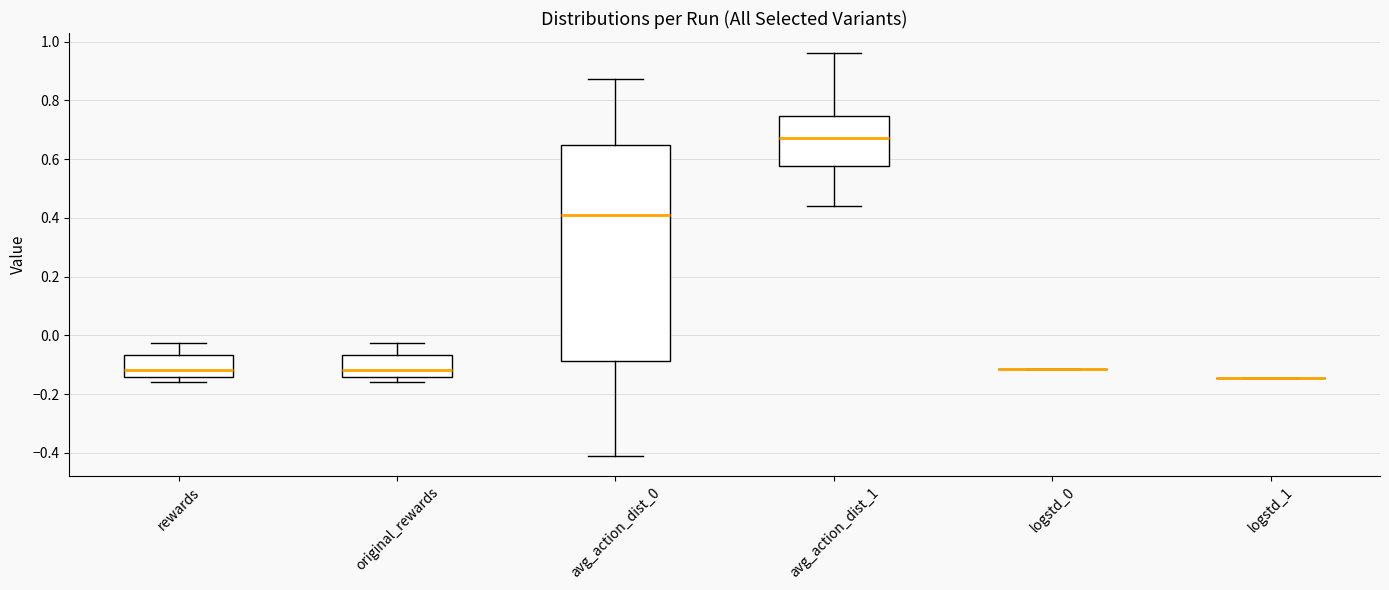

Reading left to right, transcribe this box plot: for each box, give where its median line is, the range the box spans, and where its two whiskers end, as read against the y-axis. The values are not printed on the chart, so give them approximately, as read against the axis.

rewards: median -0.12, box -0.14 to -0.06, whiskers -0.16 to -0.02
original_rewards: median -0.12, box -0.14 to -0.06, whiskers -0.16 to -0.02
avg_action_dist_0: median 0.40, box -0.08 to 0.64, whiskers -0.42 to 0.88
avg_action_dist_1: median 0.68, box 0.58 to 0.74, whiskers 0.44 to 0.96
logstd_0: box collapsed to a line at -0.12, whiskers -0.12 to -0.12
logstd_1: box collapsed to a line at -0.14, whiskers -0.14 to -0.14